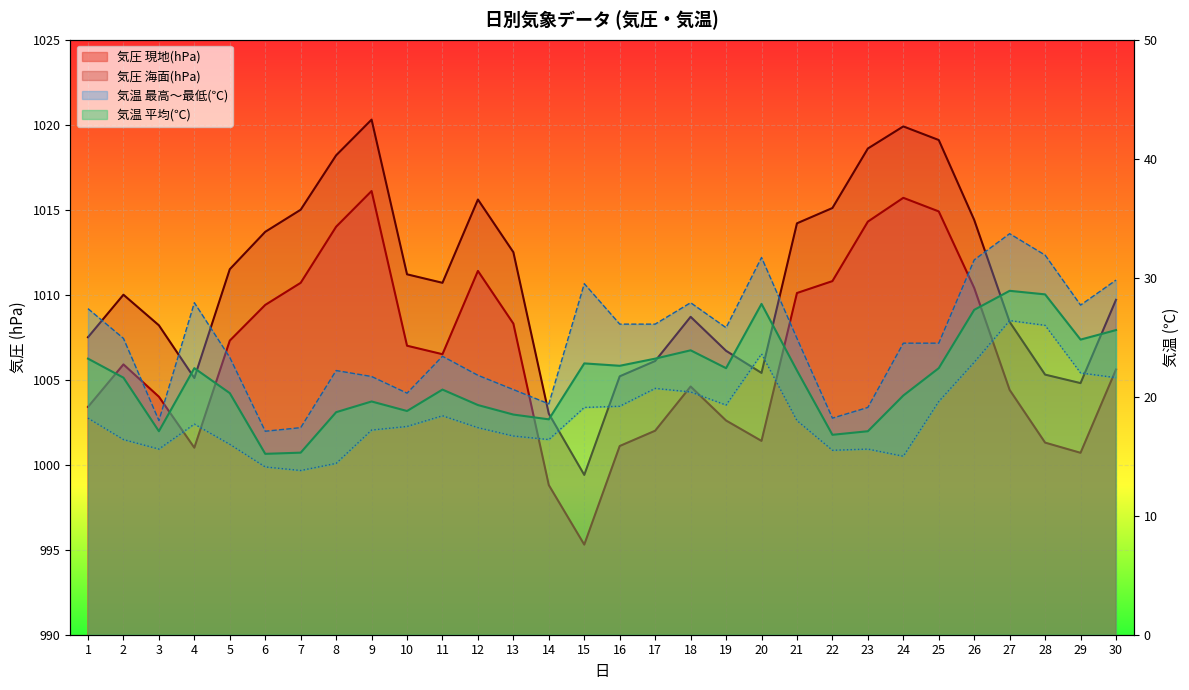

Is the value of 気温(℃)平均 at 18 greater than the value of 気圧(hPa)(現地) at 17?

No